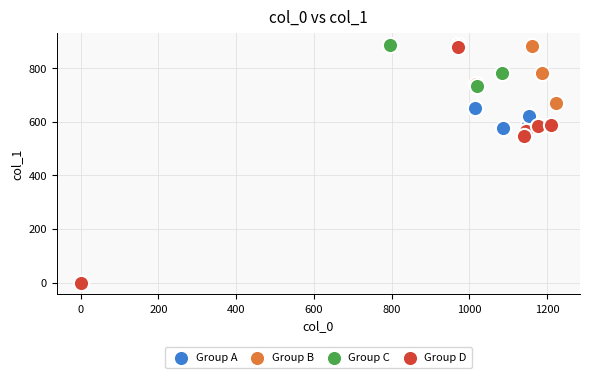

Which series has the widest spread of Y values?

Group D